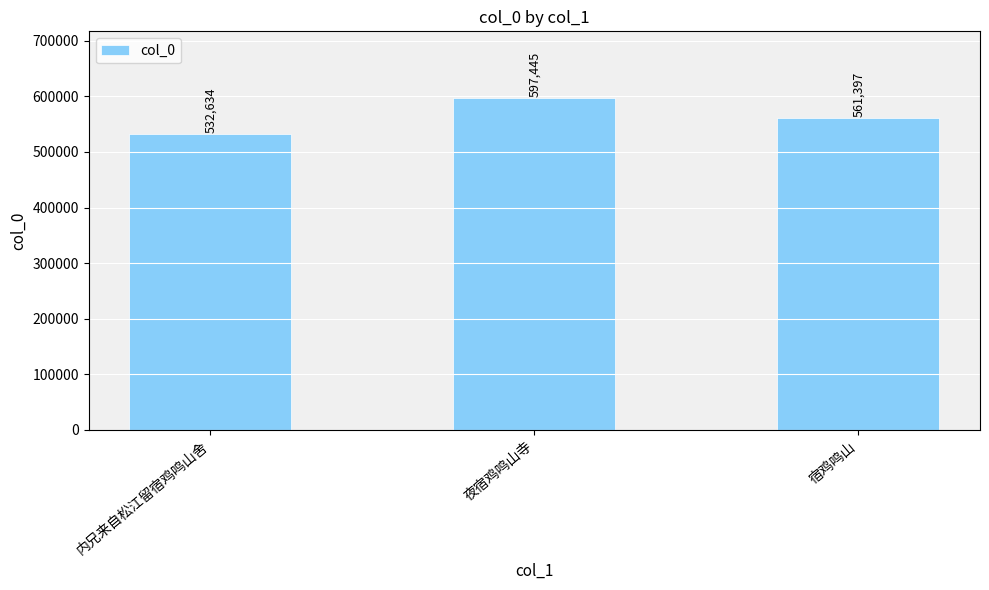

What is the difference between the maximum and second lowest values?

36048